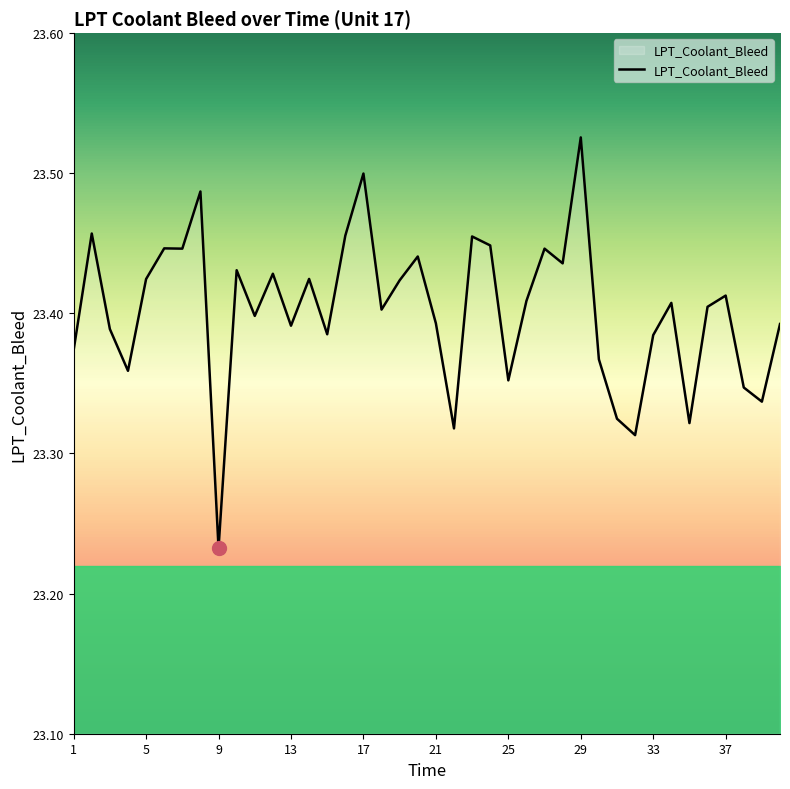

What is the difference between the maximum and minimum values?

0.3